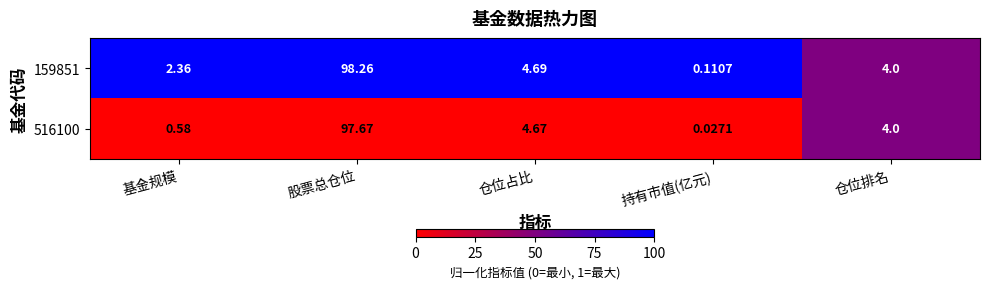

At which category is the sum across all series the highest?

股票总仓位